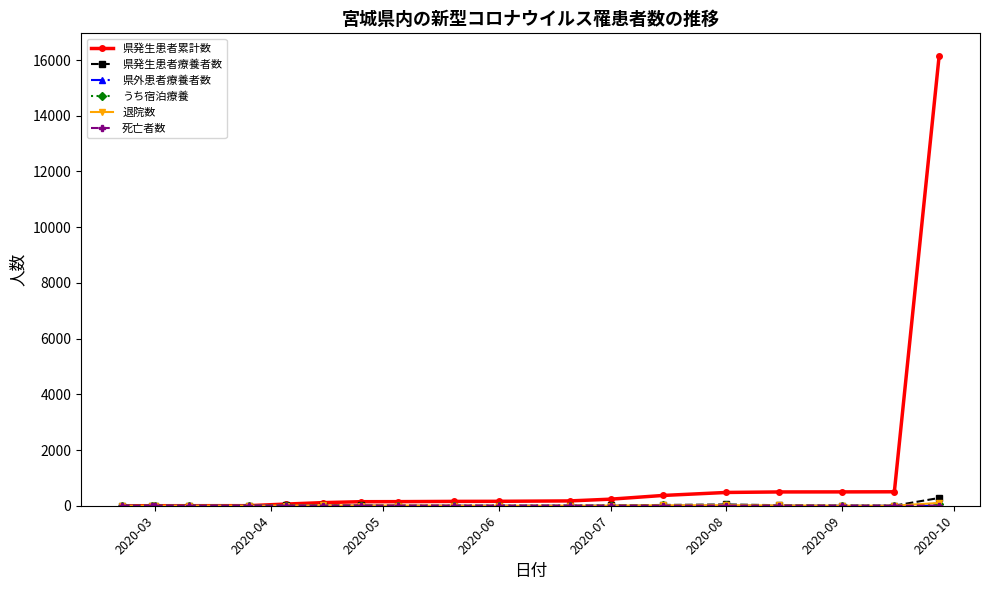

True or false: 県発生患者療養者数 has more than 1 points higher than both neighbors.

True